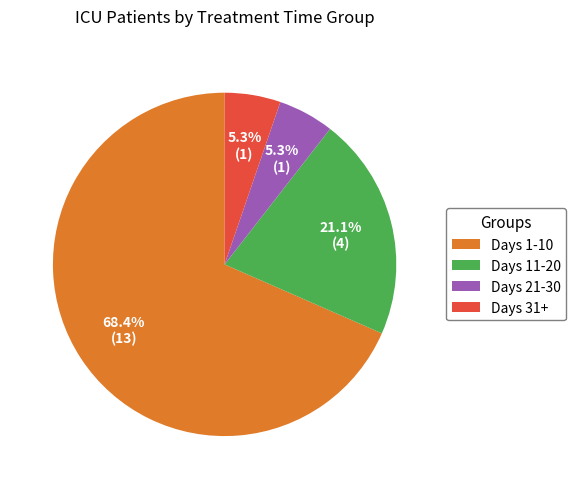

Does Days 21-30 represent more than half of the total?

No